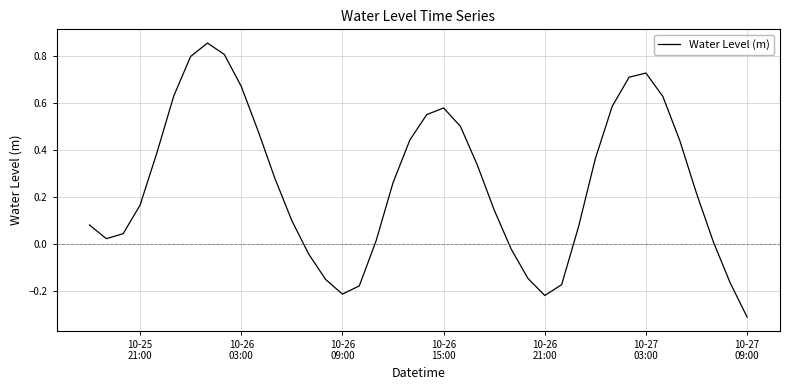

How many values are above zero?

30